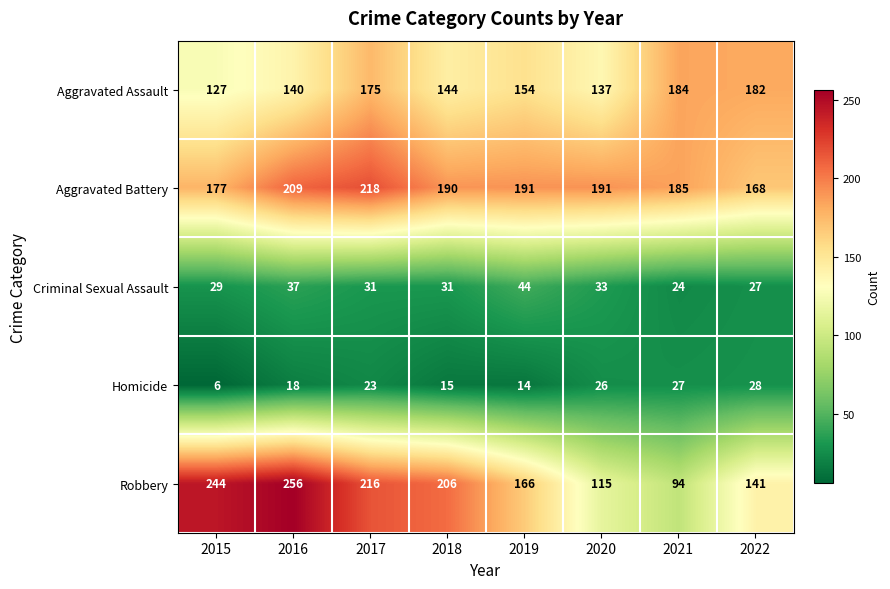

Which series has the largest total across all categories?

Aggravated Battery